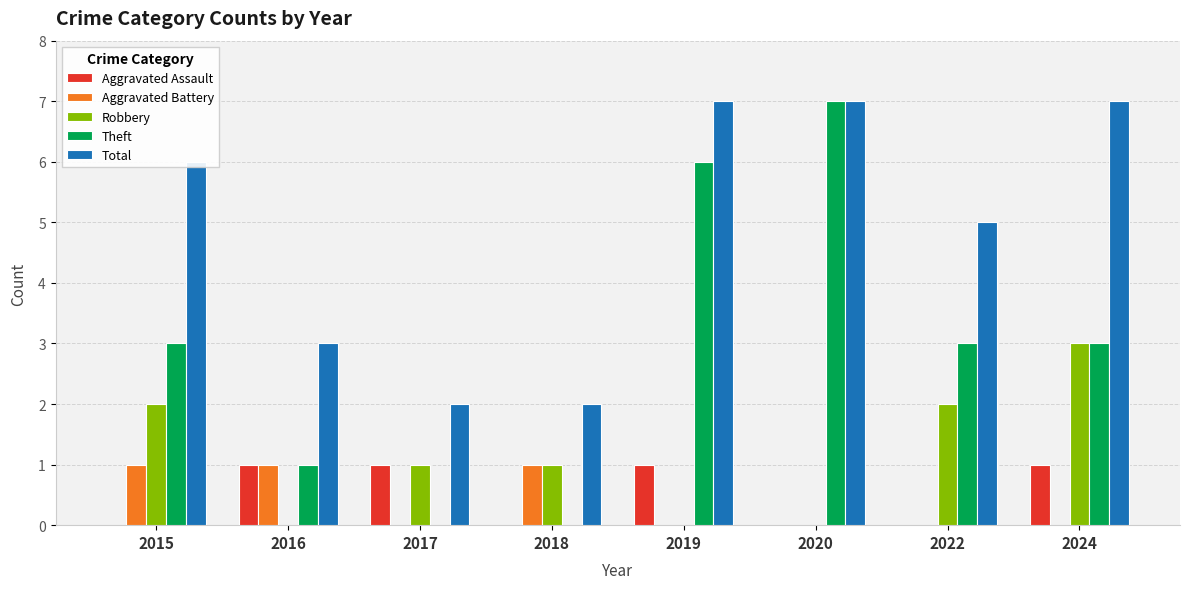

What is the sum of all Robbery values?

9